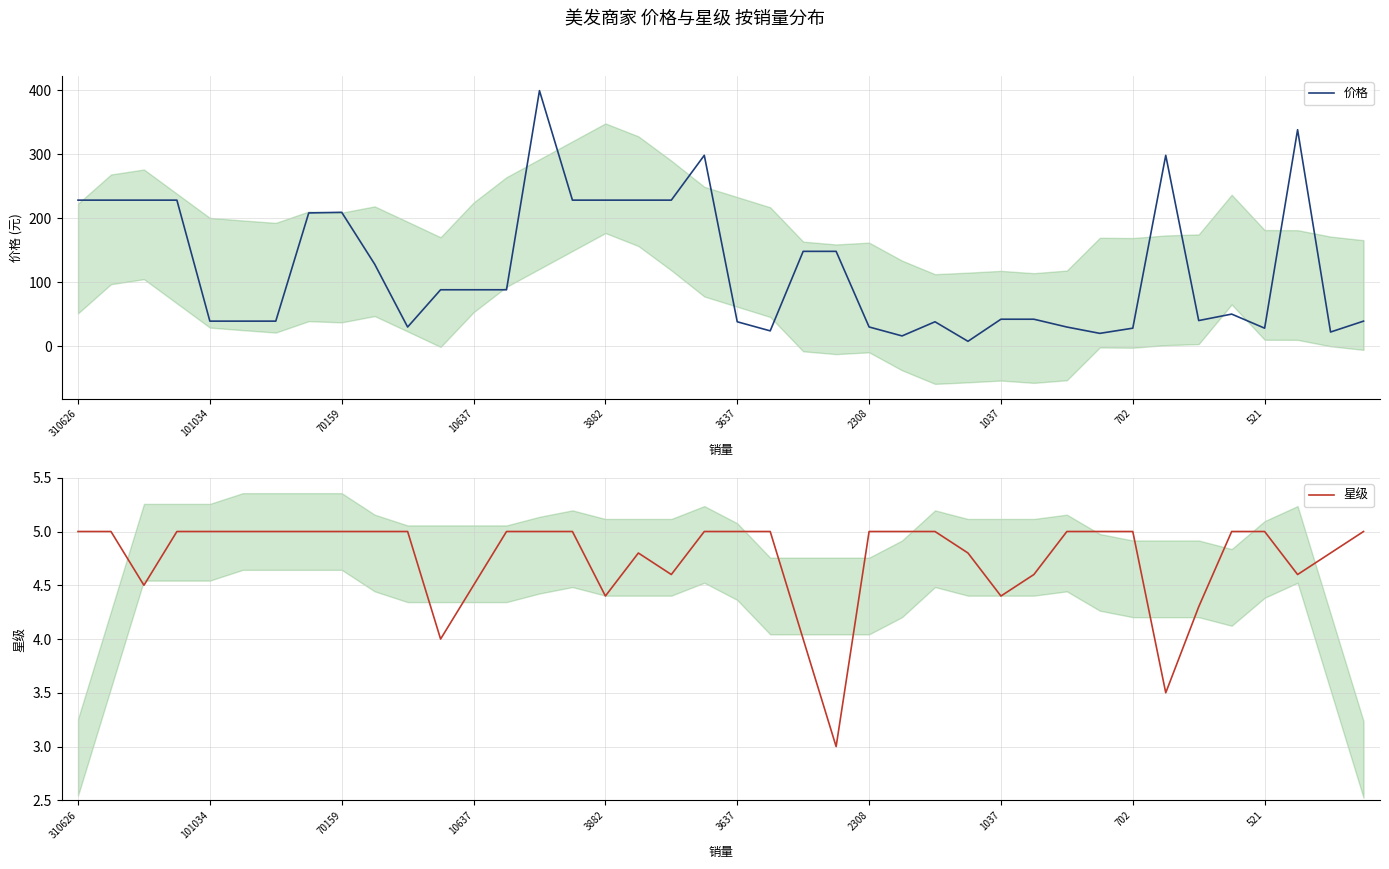

Is this an area chart (filled region under the line)?

No